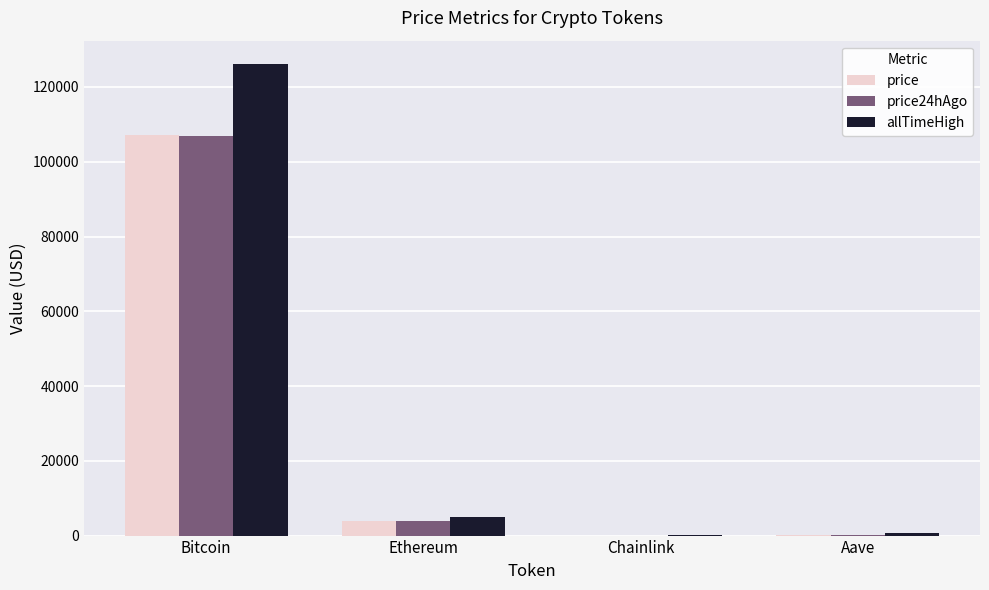

What is the spread (max minus min) of values at Ethereum?

1077.5